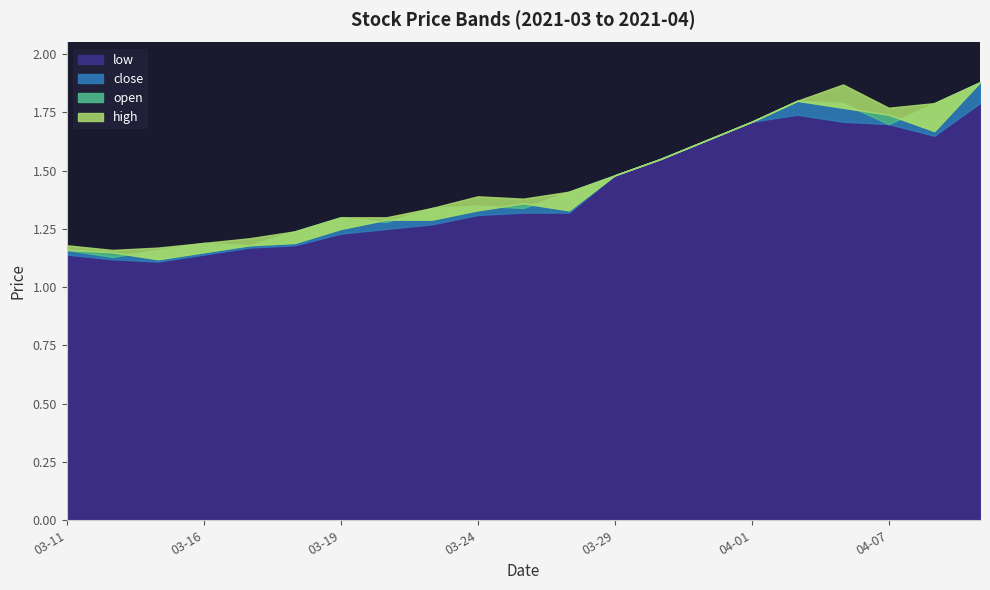

In high, how many points are higher than both neighbors (excluding endpoints)?

2